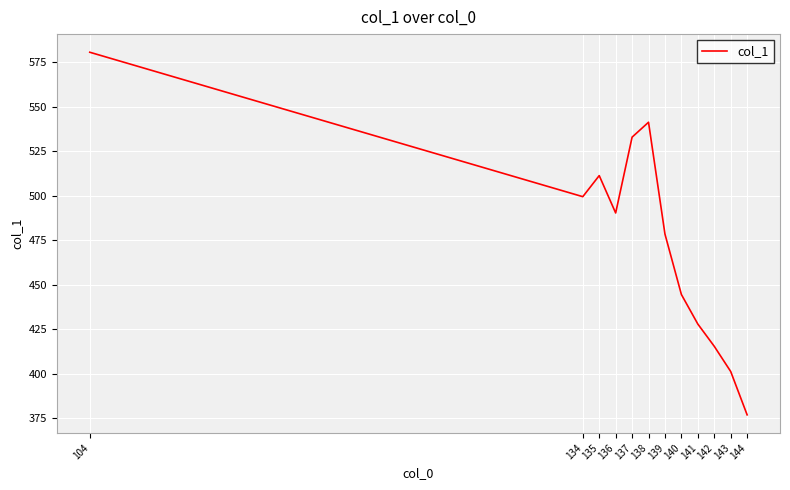

What is the ratio of the value at 143 to the value at 142?

1.0